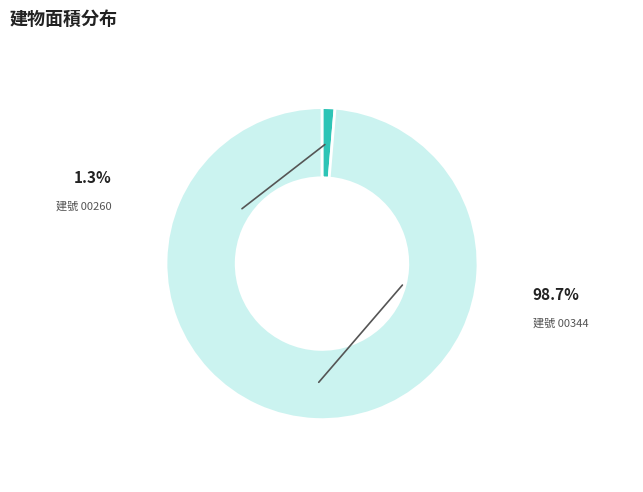

Is there a majority slice in this chart?

Yes